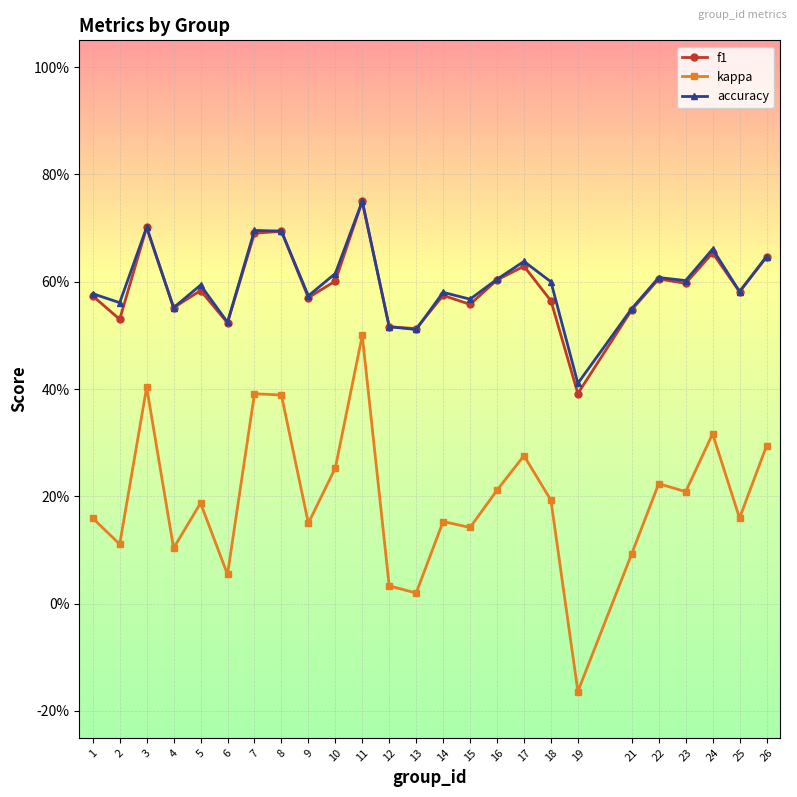

What is the sum of the accuracy values at 23 and 19?

1.0